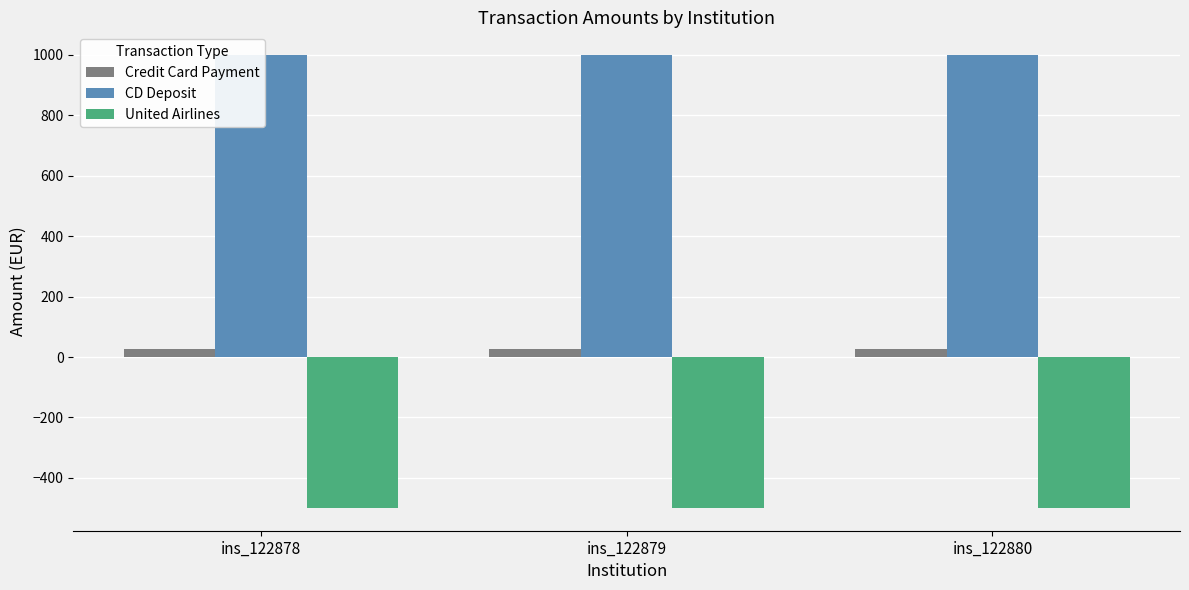

What is the value of the CD Deposit bar at the 1st from the left?

1000